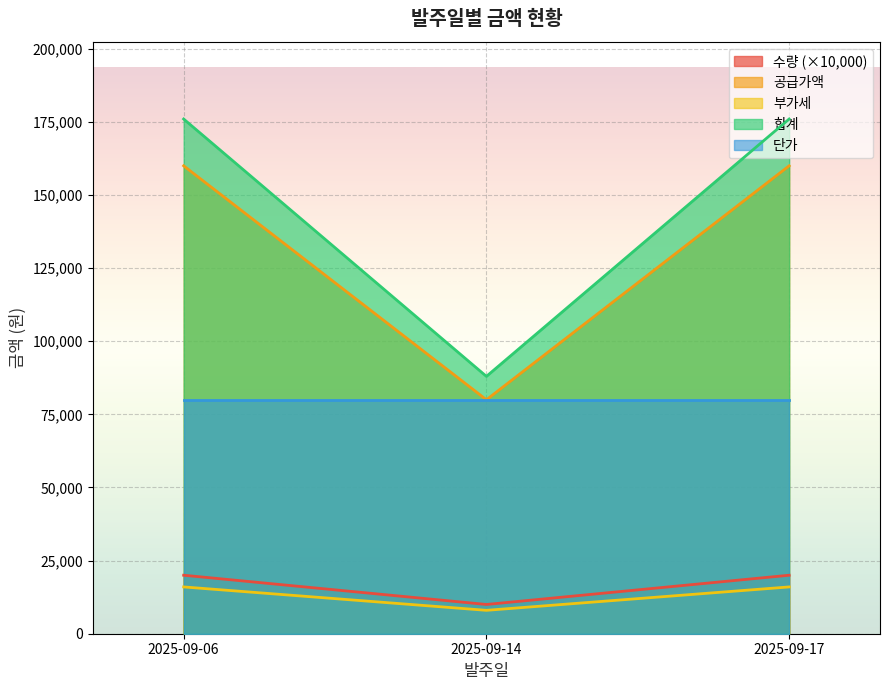

What is the total value across all series at 2025-09-06?

452000